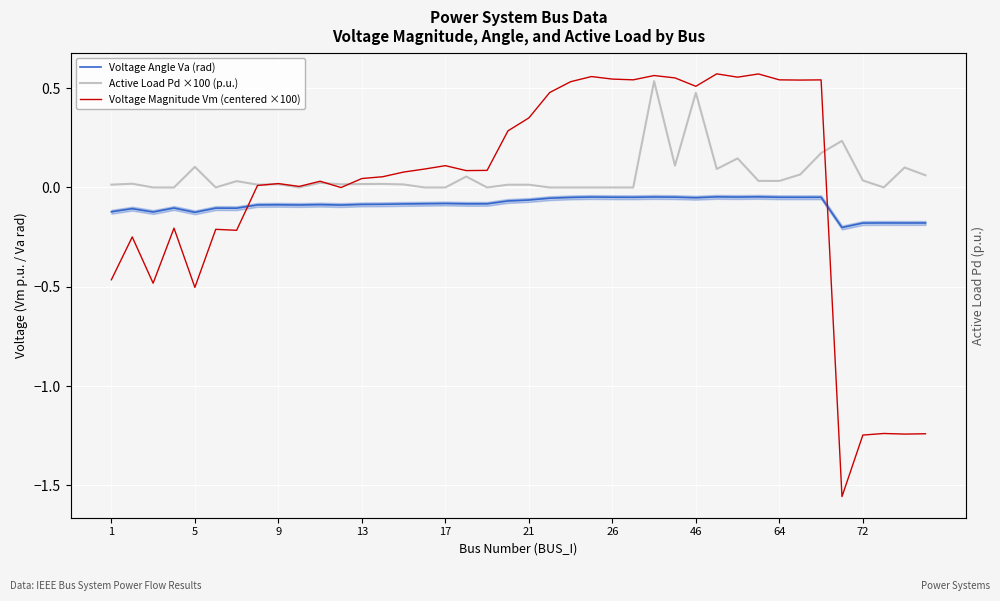

What is the sum of all Voltage Angle Va (rad) values?

-3.5